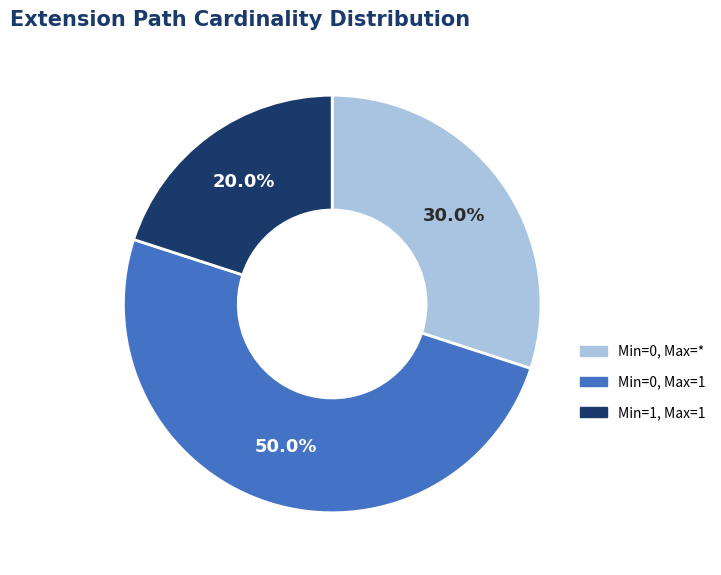

Between Min=0, Max=1 and Min=1, Max=1, which is larger?

Min=0, Max=1